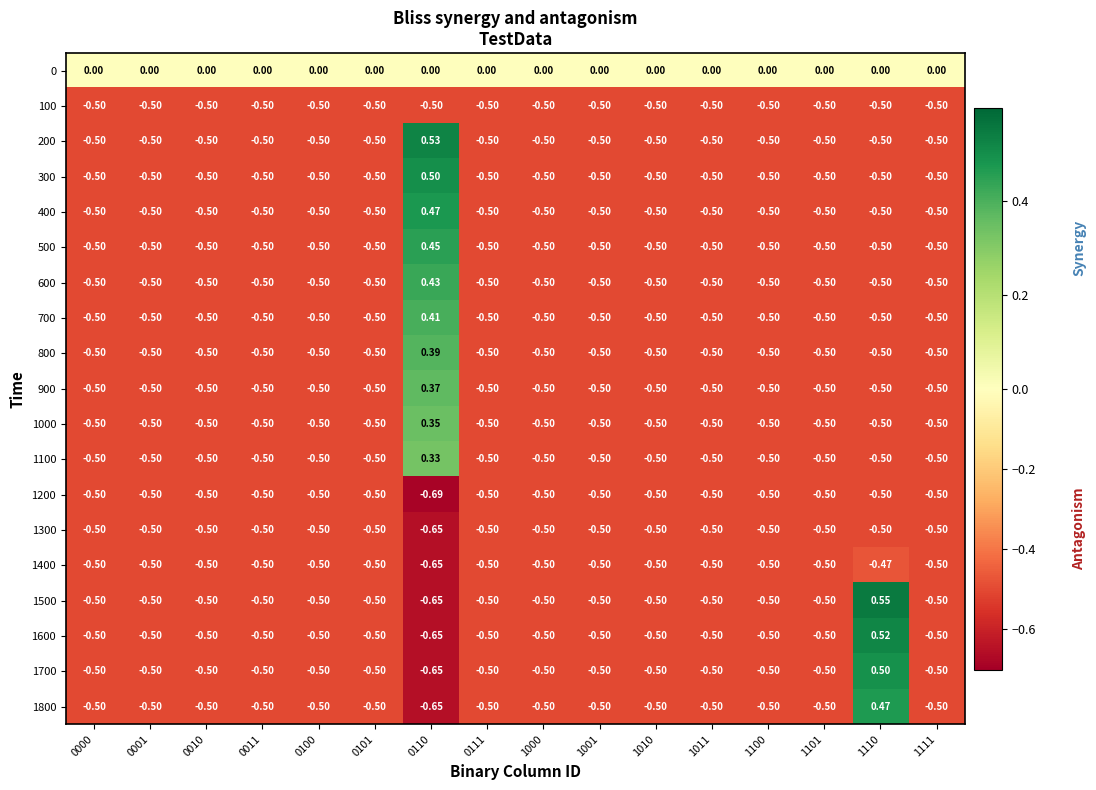

Reading left to right, extract all data points from this chart.

0: 0000=0.0	0001=0.0	0010=0.0	0011=0.0	0100=0.0	0101=0.0	0110=0.0	0111=0.0	1000=0.0	1001=0.0	1010=0.0	1011=0.0	1100=0.0	1101=0.0	1110=0.0	1111=0.0
100: 0000=-0.5	0001=-0.5	0010=-0.5	0011=-0.5	0100=-0.5	0101=-0.5	0110=-0.5	0111=-0.5	1000=-0.5	1001=-0.5	1010=-0.5	1011=-0.5	1100=-0.5	1101=-0.5	1110=-0.5	1111=-0.5
200: 0000=-0.5	0001=-0.5	0010=-0.5	0011=-0.5	0100=-0.5	0101=-0.5	0110=0.5	0111=-0.5	1000=-0.5	1001=-0.5	1010=-0.5	1011=-0.5	1100=-0.5	1101=-0.5	1110=-0.5	1111=-0.5
300: 0000=-0.5	0001=-0.5	0010=-0.5	0011=-0.5	0100=-0.5	0101=-0.5	0110=0.5	0111=-0.5	1000=-0.5	1001=-0.5	1010=-0.5	1011=-0.5	1100=-0.5	1101=-0.5	1110=-0.5	1111=-0.5
400: 0000=-0.5	0001=-0.5	0010=-0.5	0011=-0.5	0100=-0.5	0101=-0.5	0110=0.5	0111=-0.5	1000=-0.5	1001=-0.5	1010=-0.5	1011=-0.5	1100=-0.5	1101=-0.5	1110=-0.5	1111=-0.5
500: 0000=-0.5	0001=-0.5	0010=-0.5	0011=-0.5	0100=-0.5	0101=-0.5	0110=0.5	0111=-0.5	1000=-0.5	1001=-0.5	1010=-0.5	1011=-0.5	1100=-0.5	1101=-0.5	1110=-0.5	1111=-0.5
600: 0000=-0.5	0001=-0.5	0010=-0.5	0011=-0.5	0100=-0.5	0101=-0.5	0110=0.4	0111=-0.5	1000=-0.5	1001=-0.5	1010=-0.5	1011=-0.5	1100=-0.5	1101=-0.5	1110=-0.5	1111=-0.5
700: 0000=-0.5	0001=-0.5	0010=-0.5	0011=-0.5	0100=-0.5	0101=-0.5	0110=0.4	0111=-0.5	1000=-0.5	1001=-0.5	1010=-0.5	1011=-0.5	1100=-0.5	1101=-0.5	1110=-0.5	1111=-0.5
800: 0000=-0.5	0001=-0.5	0010=-0.5	0011=-0.5	0100=-0.5	0101=-0.5	0110=0.4	0111=-0.5	1000=-0.5	1001=-0.5	1010=-0.5	1011=-0.5	1100=-0.5	1101=-0.5	1110=-0.5	1111=-0.5
900: 0000=-0.5	0001=-0.5	0010=-0.5	0011=-0.5	0100=-0.5	0101=-0.5	0110=0.4	0111=-0.5	1000=-0.5	1001=-0.5	1010=-0.5	1011=-0.5	1100=-0.5	1101=-0.5	1110=-0.5	1111=-0.5
1000: 0000=-0.5	0001=-0.5	0010=-0.5	0011=-0.5	0100=-0.5	0101=-0.5	0110=0.3	0111=-0.5	1000=-0.5	1001=-0.5	1010=-0.5	1011=-0.5	1100=-0.5	1101=-0.5	1110=-0.5	1111=-0.5
1100: 0000=-0.5	0001=-0.5	0010=-0.5	0011=-0.5	0100=-0.5	0101=-0.5	0110=0.3	0111=-0.5	1000=-0.5	1001=-0.5	1010=-0.5	1011=-0.5	1100=-0.5	1101=-0.5	1110=-0.5	1111=-0.5
1200: 0000=-0.5	0001=-0.5	0010=-0.5	0011=-0.5	0100=-0.5	0101=-0.5	0110=-0.7	0111=-0.5	1000=-0.5	1001=-0.5	1010=-0.5	1011=-0.5	1100=-0.5	1101=-0.5	1110=-0.5	1111=-0.5
1300: 0000=-0.5	0001=-0.5	0010=-0.5	0011=-0.5	0100=-0.5	0101=-0.5	0110=-0.7	0111=-0.5	1000=-0.5	1001=-0.5	1010=-0.5	1011=-0.5	1100=-0.5	1101=-0.5	1110=-0.5	1111=-0.5
1400: 0000=-0.5	0001=-0.5	0010=-0.5	0011=-0.5	0100=-0.5	0101=-0.5	0110=-0.7	0111=-0.5	1000=-0.5	1001=-0.5	1010=-0.5	1011=-0.5	1100=-0.5	1101=-0.5	1110=-0.5	1111=-0.5
1500: 0000=-0.5	0001=-0.5	0010=-0.5	0011=-0.5	0100=-0.5	0101=-0.5	0110=-0.7	0111=-0.5	1000=-0.5	1001=-0.5	1010=-0.5	1011=-0.5	1100=-0.5	1101=-0.5	1110=0.6	1111=-0.5
1600: 0000=-0.5	0001=-0.5	0010=-0.5	0011=-0.5	0100=-0.5	0101=-0.5	0110=-0.7	0111=-0.5	1000=-0.5	1001=-0.5	1010=-0.5	1011=-0.5	1100=-0.5	1101=-0.5	1110=0.5	1111=-0.5
1700: 0000=-0.5	0001=-0.5	0010=-0.5	0011=-0.5	0100=-0.5	0101=-0.5	0110=-0.7	0111=-0.5	1000=-0.5	1001=-0.5	1010=-0.5	1011=-0.5	1100=-0.5	1101=-0.5	1110=0.5	1111=-0.5
1800: 0000=-0.5	0001=-0.5	0010=-0.5	0011=-0.5	0100=-0.5	0101=-0.5	0110=-0.7	0111=-0.5	1000=-0.5	1001=-0.5	1010=-0.5	1011=-0.5	1100=-0.5	1101=-0.5	1110=0.5	1111=-0.5